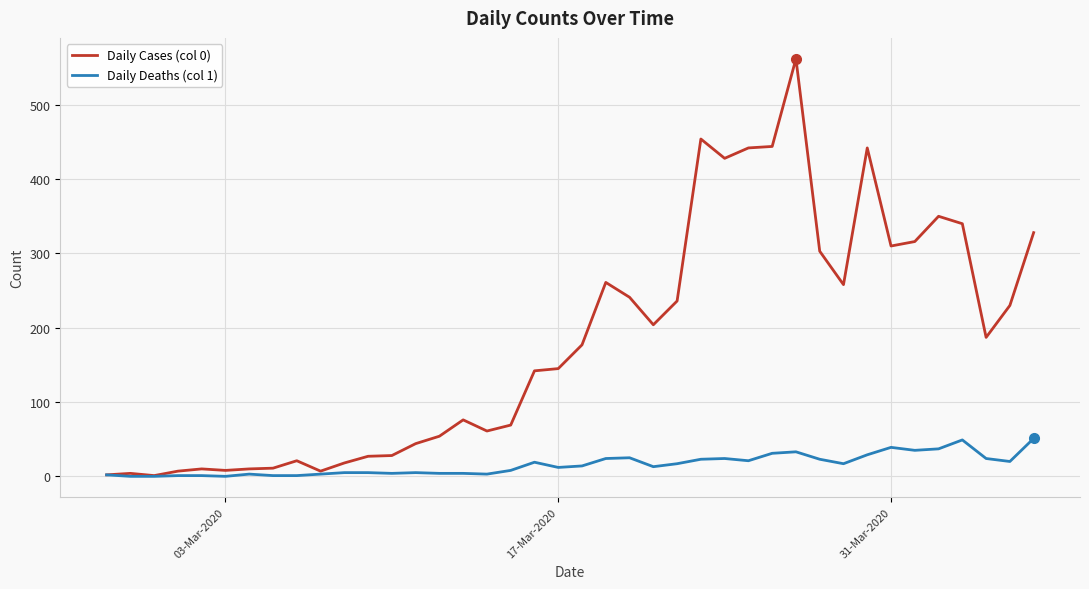

Which series has the largest total across all categories?

Daily Cases (col 0)